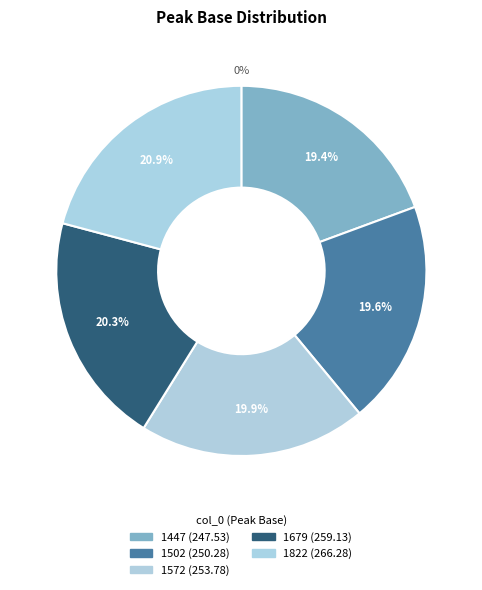

Count the number of slices in the pie.

5